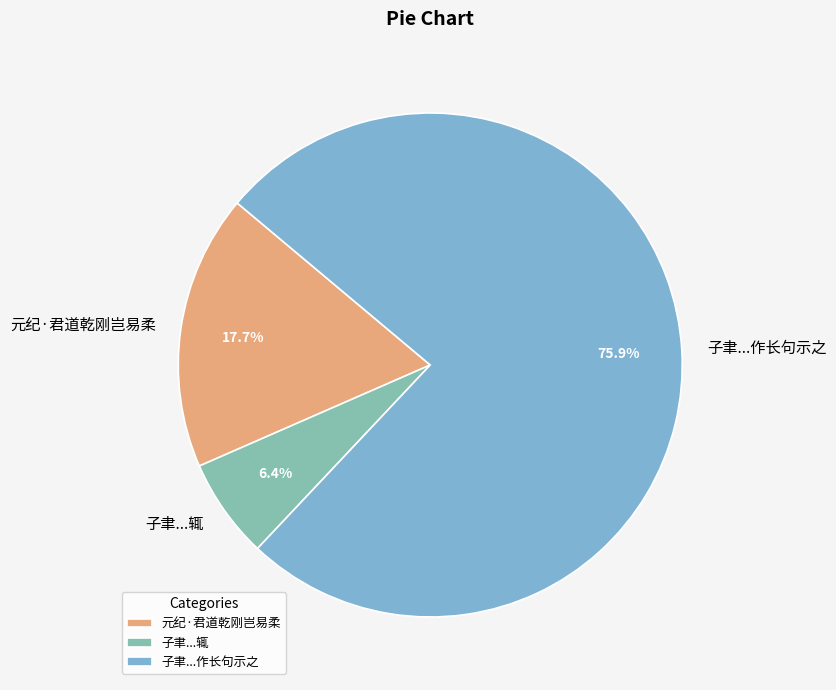

Which category accounts for the majority?

子聿...作长句示之